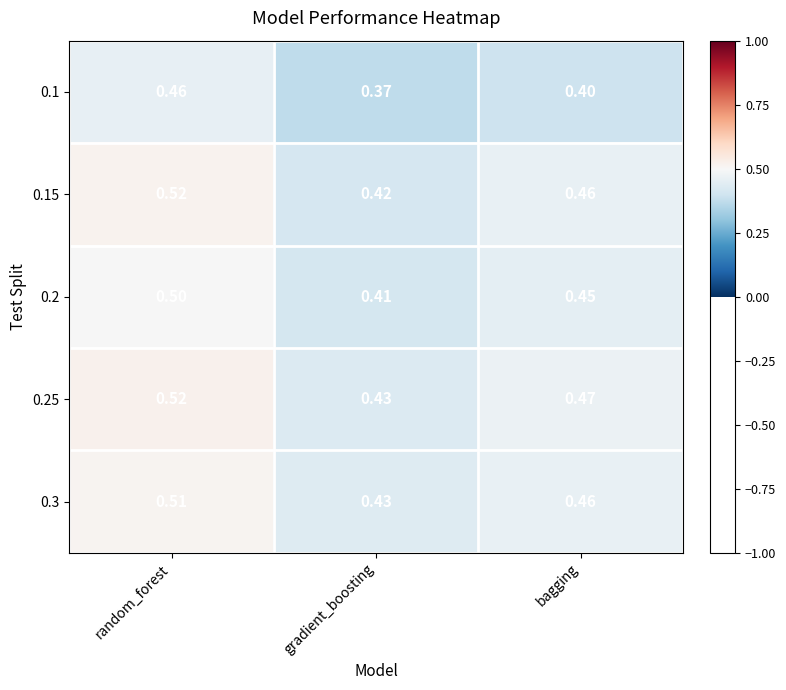

At which label does 0.25 reach its minimum?

gradient_boosting